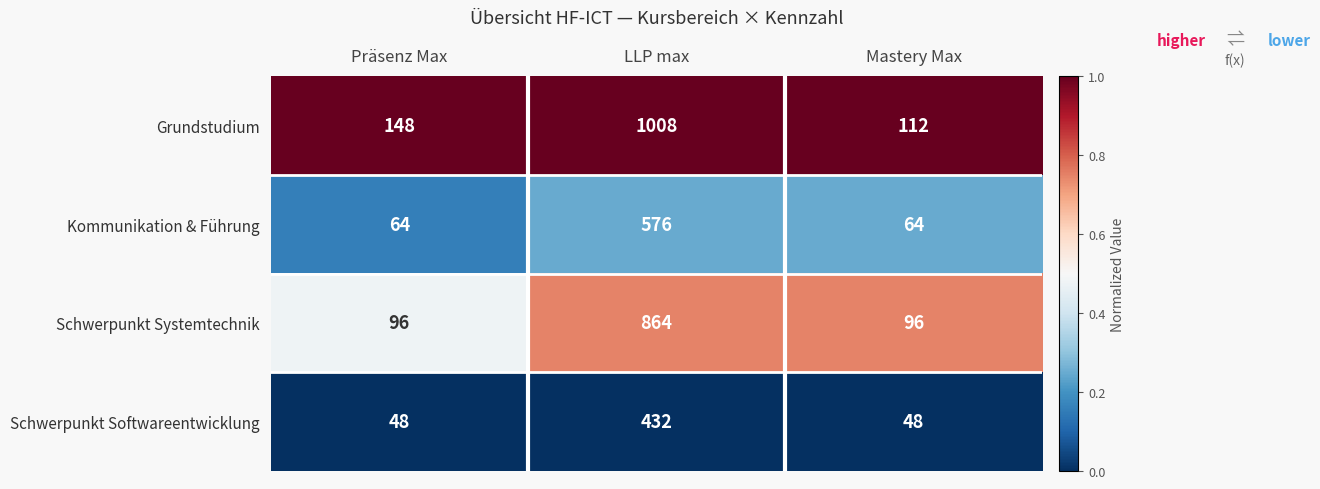

List the series in order of their peak value, lowest first.

Schwerpunkt Softwareentwicklung, Kommunikation & Führung, Schwerpunkt Systemtechnik, Grundstudium